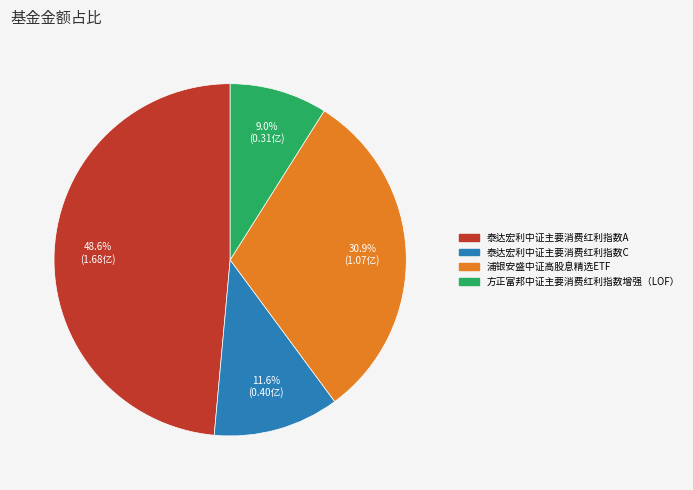

The 泰达宏利中证主要消费红利指数C slice represents 24% of the pie. True or false?

False